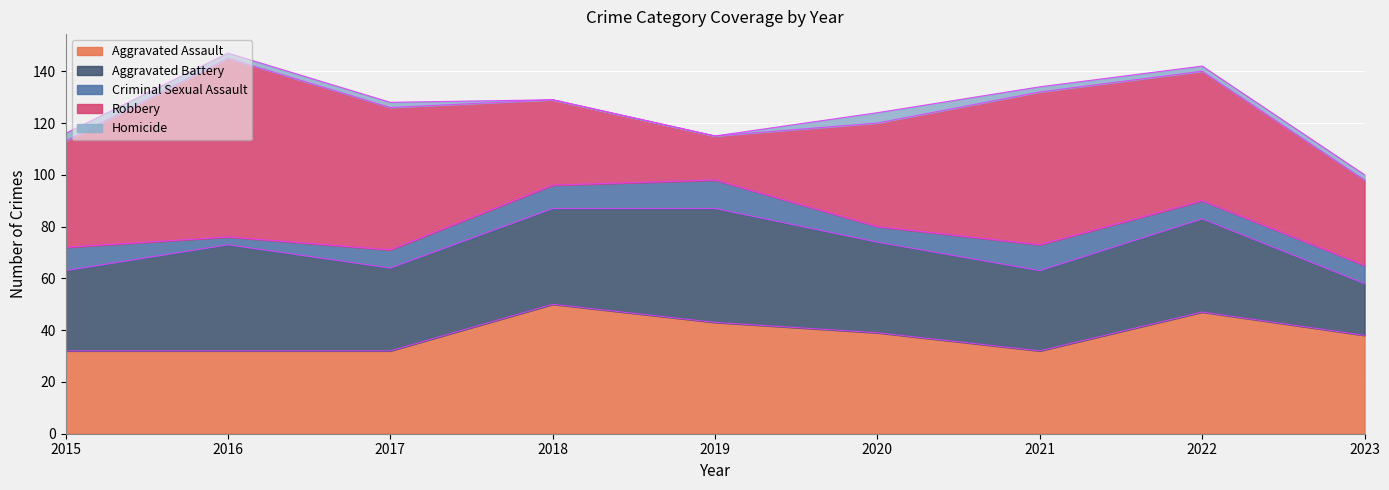

What is the lowest value of the Robbery series?

17